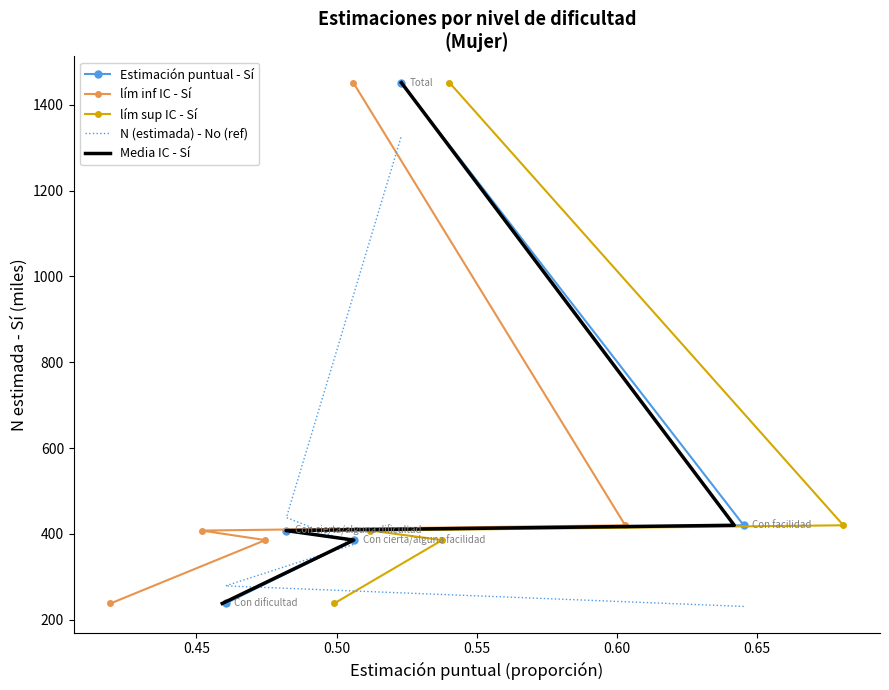

True or false: Media IC - Sí has a value of 373.6 at 0.40.

False